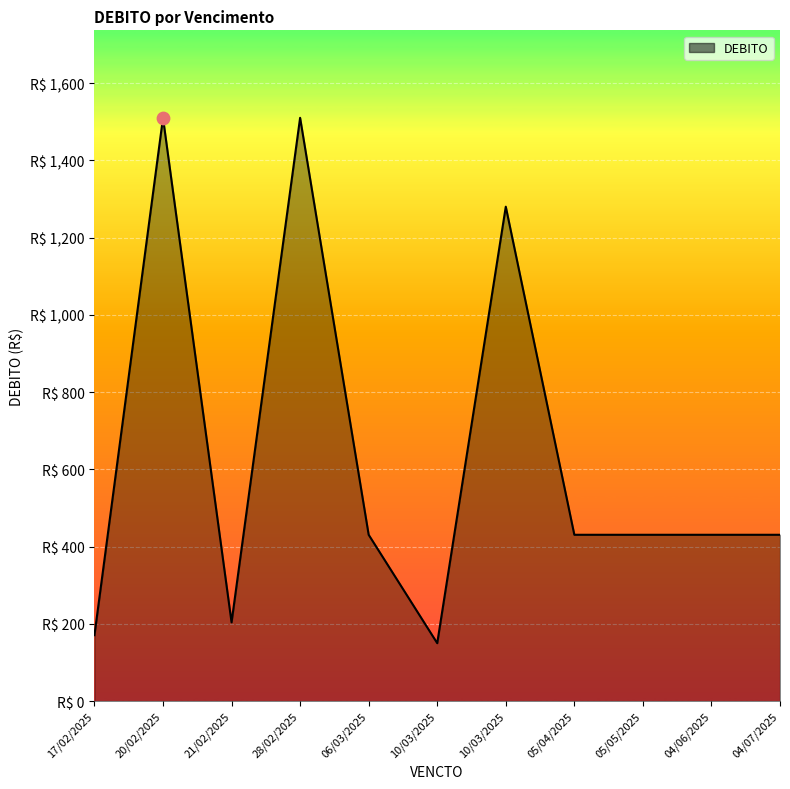

Approximately how many times larger is the value at 21/02/2025 compared to 17/02/2025?

1.2